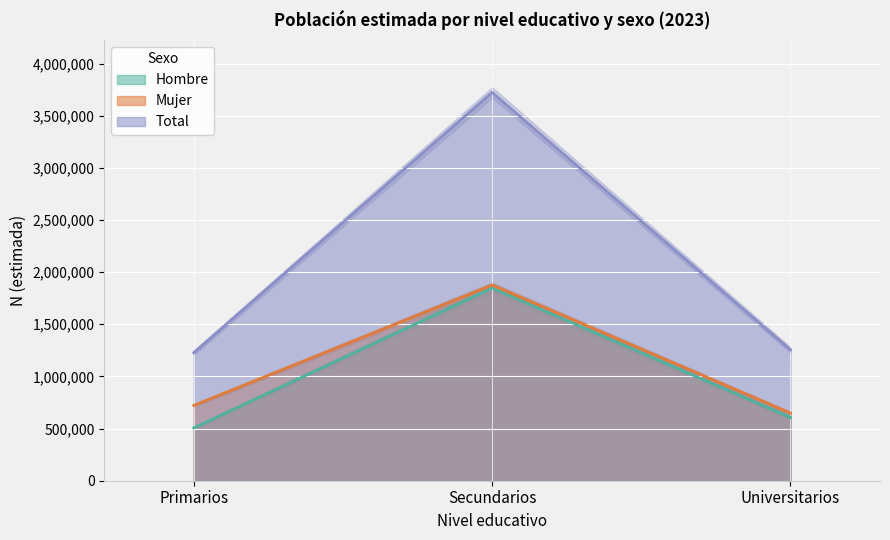

Is the value of Mujer at Secundarios greater than the value of Hombre at Primarios?

Yes